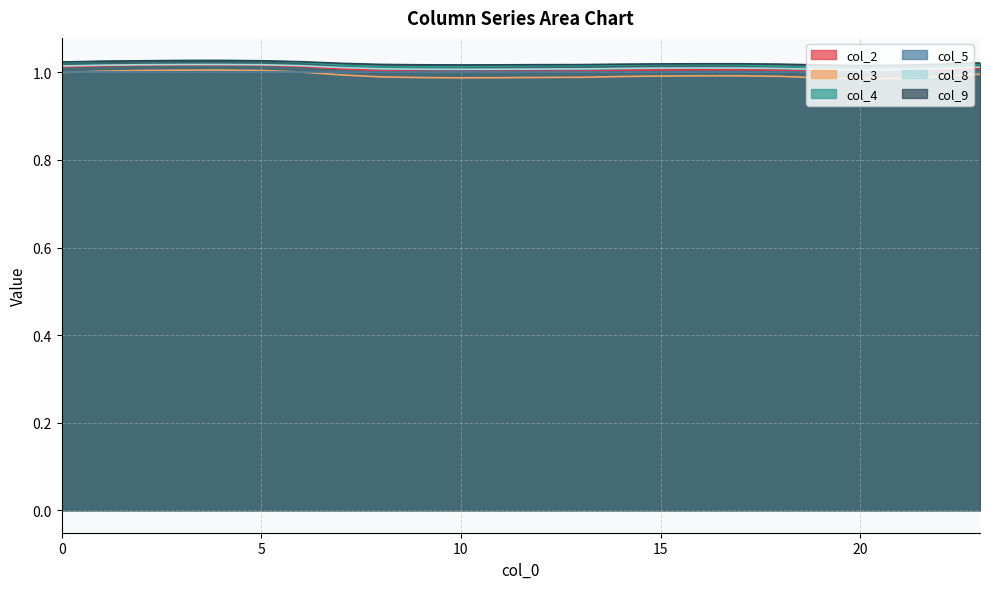

Where is the first local maximum for col_8?

4